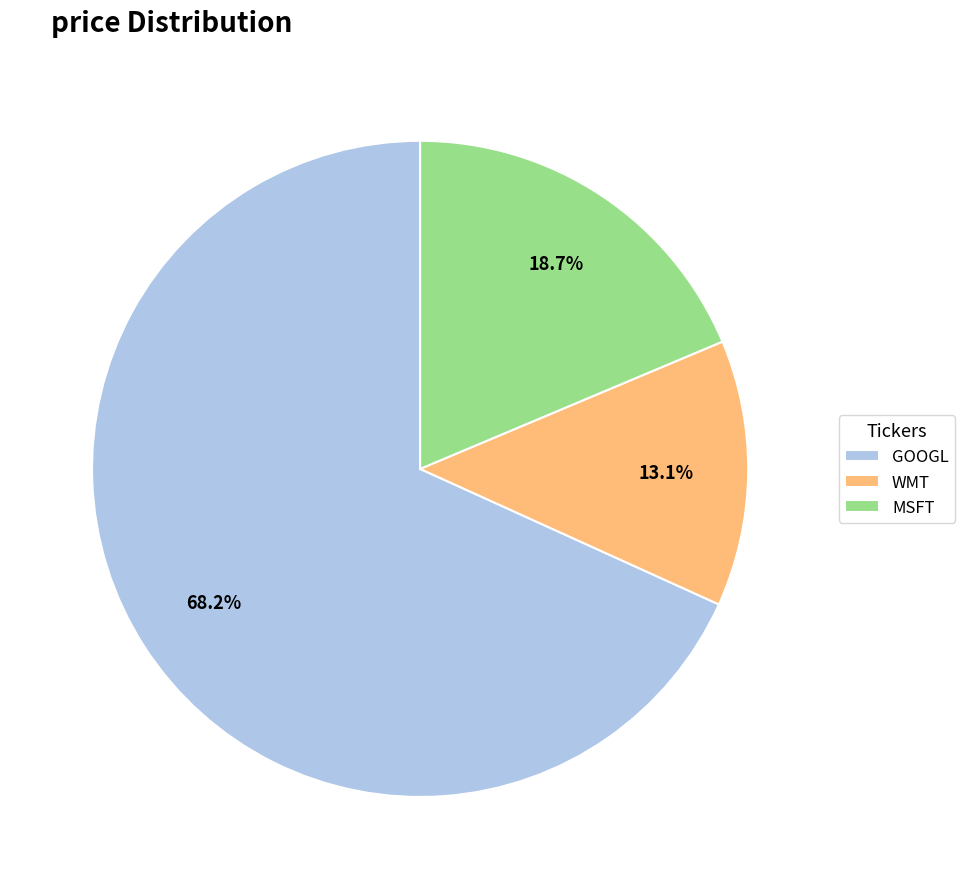

Which category has the biggest portion of the pie?

GOOGL